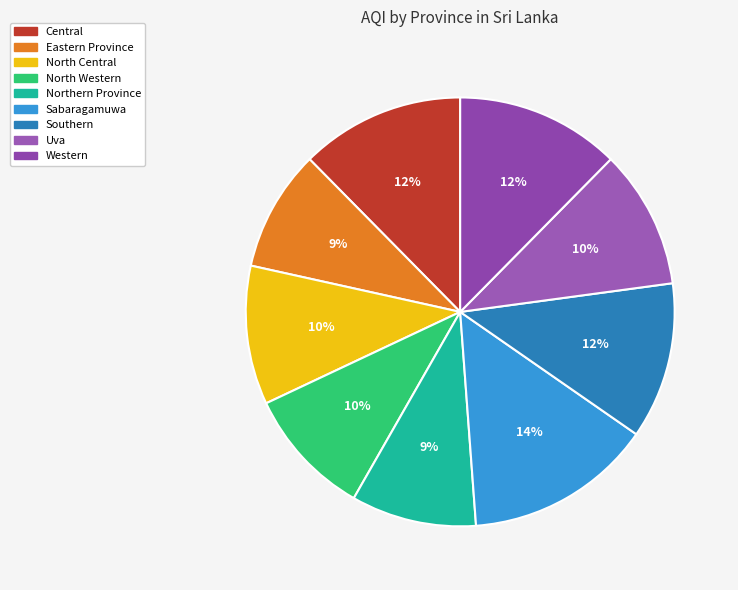

To the nearest percent, what percentage of the pie is Sabaragamuwa?

14%